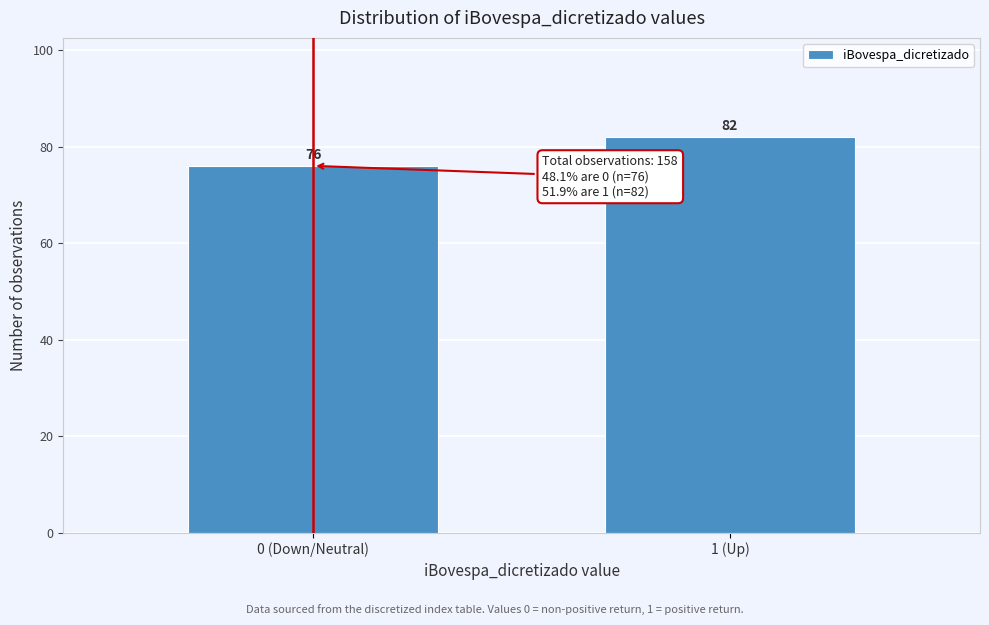

Reading left to right, transcribe all the data shown in this chart.

0 (Down/Neutral)=76	1 (Up)=82